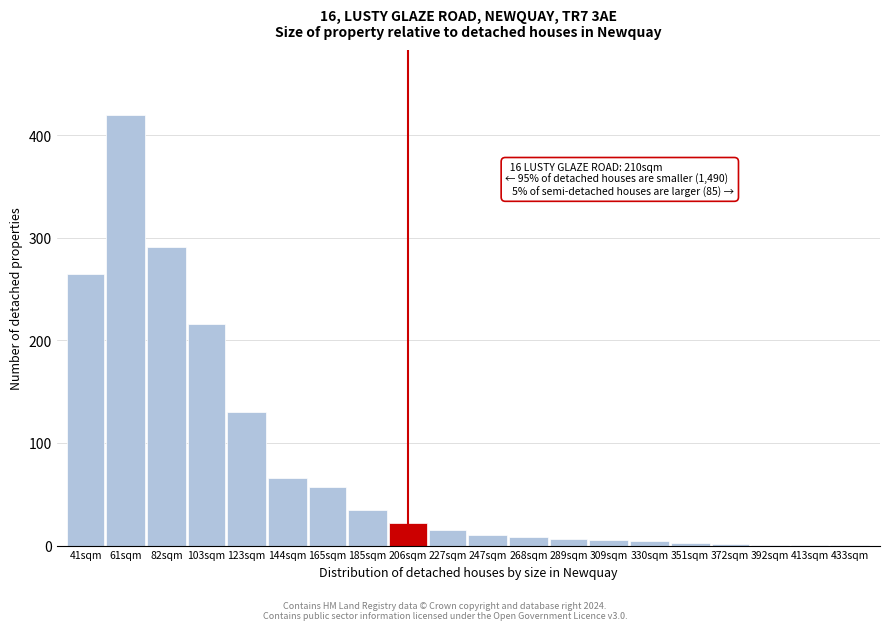

What is the ratio of the value at 227sqm to the value at 247sqm?

1.5